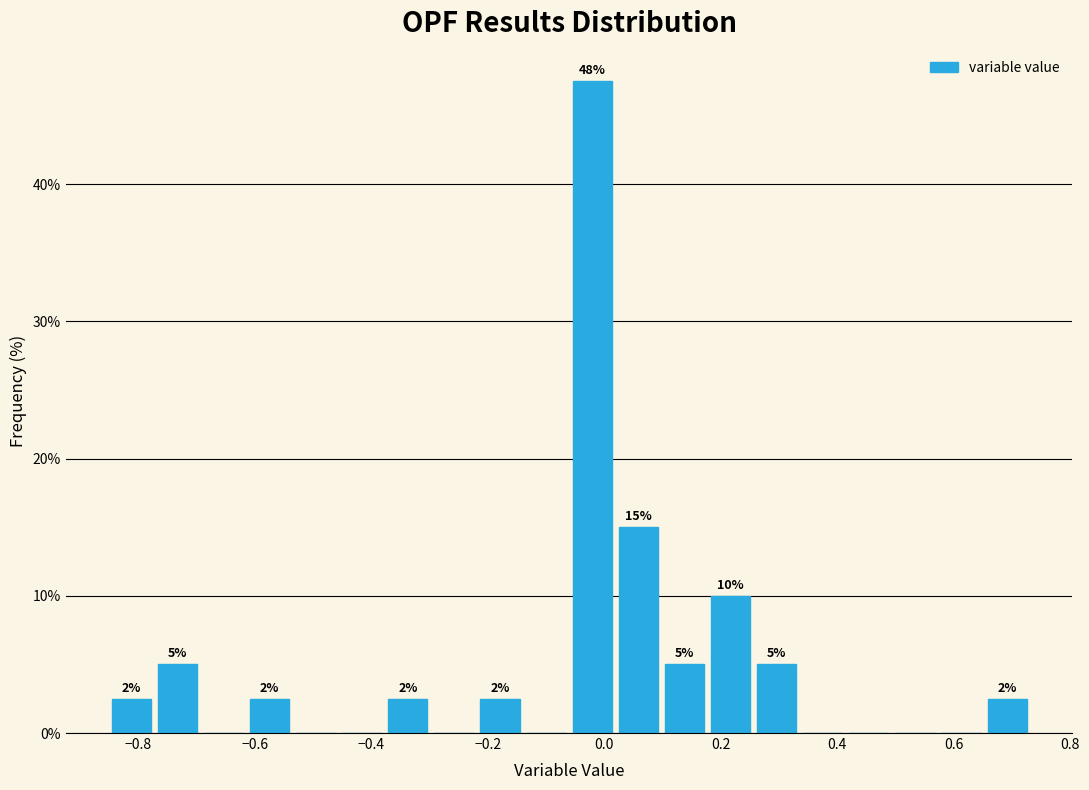

Read against the x-axis, roughly where is the centre of the tallest bar?

-0.02